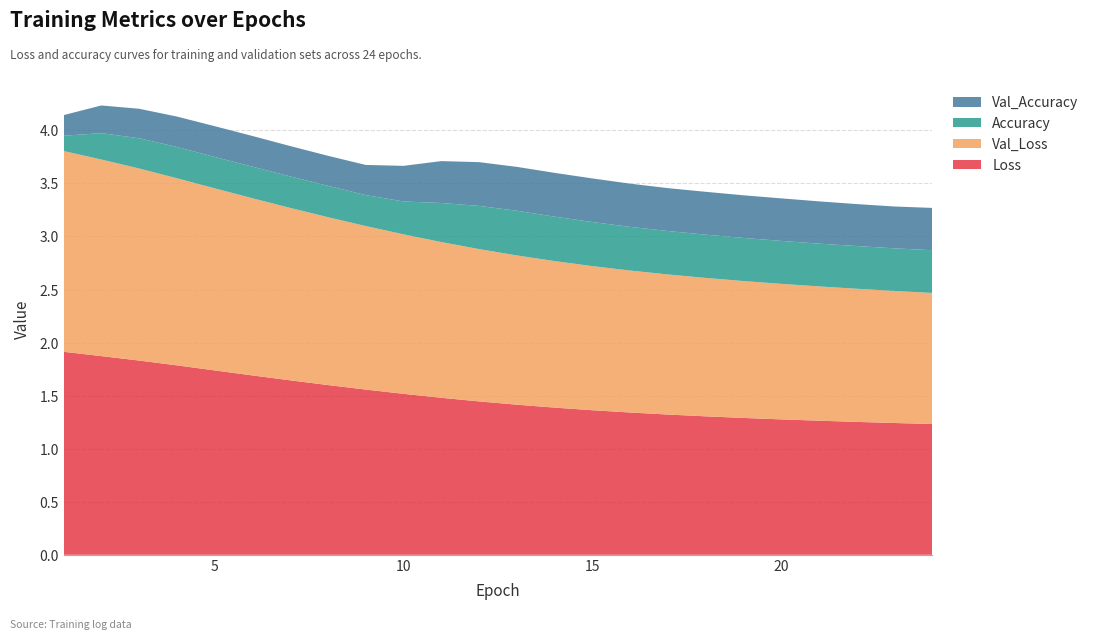

Reading right to left, transcribe all the data shown in this chart.

Loss: 24=1.2	23=1.2	22=1.3	21=1.3	20=1.3	19=1.3	18=1.3	17=1.3	16=1.3	15=1.4	14=1.4	13=1.4	12=1.4	11=1.5	10=1.5	9=1.6	8=1.6	7=1.6	6=1.7	5=1.7	4=1.8	3=1.8	2=1.9	1=1.9
Val_Loss: 24=1.2	23=1.2	22=1.3	21=1.3	20=1.3	19=1.3	18=1.3	17=1.3	16=1.3	15=1.4	14=1.4	13=1.4	12=1.4	11=1.5	10=1.5	9=1.5	8=1.6	7=1.6	6=1.7	5=1.7	4=1.8	3=1.8	2=1.9	1=1.9
Accuracy: 24=0.4	23=0.4	22=0.4	21=0.4	20=0.4	19=0.4	18=0.4	17=0.4	16=0.4	15=0.4	14=0.4	13=0.4	12=0.4	11=0.4	10=0.3	9=0.3	8=0.3	7=0.3	6=0.3	5=0.3	4=0.3	3=0.3	2=0.2	1=0.1
Val_Accuracy: 24=0.4	23=0.4	22=0.4	21=0.4	20=0.4	19=0.4	18=0.4	17=0.4	16=0.4	15=0.4	14=0.4	13=0.4	12=0.4	11=0.4	10=0.3	9=0.3	8=0.3	7=0.3	6=0.3	5=0.3	4=0.3	3=0.3	2=0.3	1=0.2